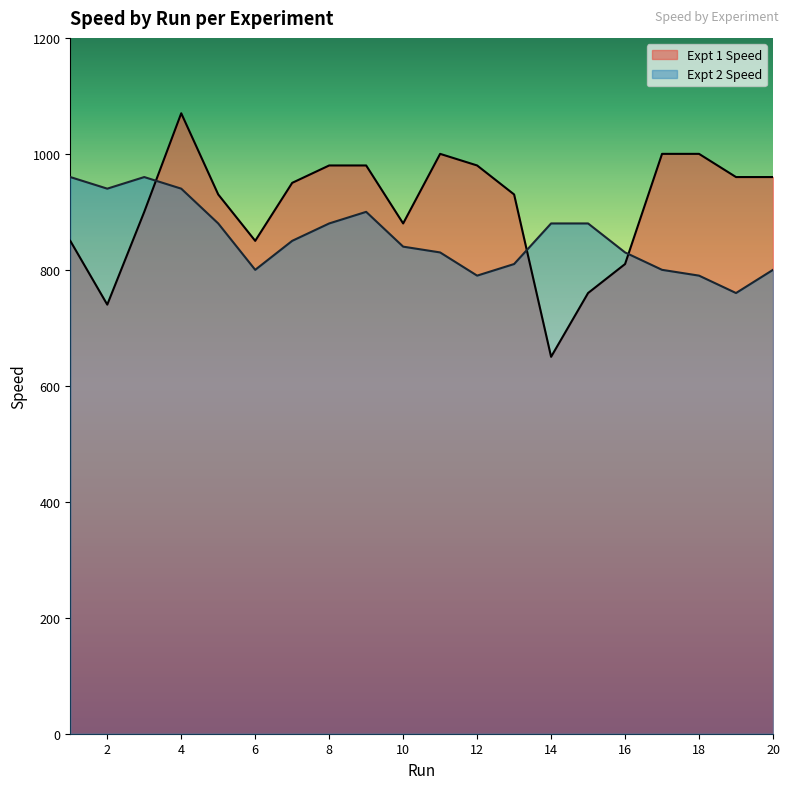

Reading right to left, extract all data points from this chart.

Expt 1 Speed: 20=960	19=960	18=1000	17=1000	16=810	15=760	14=650	13=930	12=980	11=1000	10=880	9=980	8=980	7=950	6=850	5=930	4=1070	3=900	2=740	1=850
Expt 2 Speed: 20=800	19=760	18=790	17=800	16=830	15=880	14=880	13=810	12=790	11=830	10=840	9=900	8=880	7=850	6=800	5=880	4=940	3=960	2=940	1=960